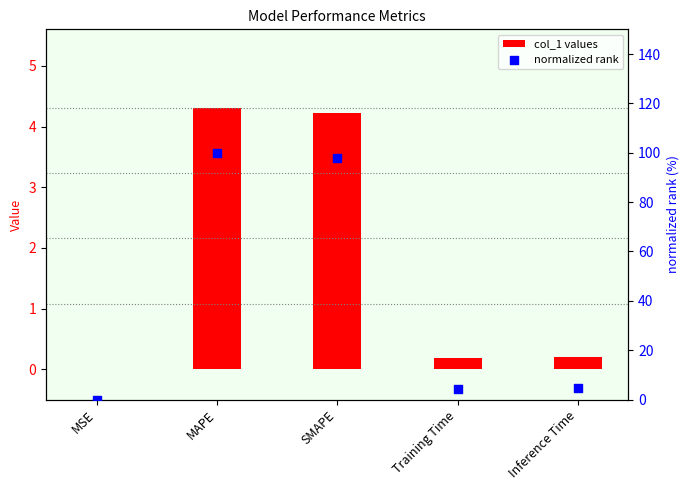

What are all the series names shown in the legend?

col_1 values, normalized rank